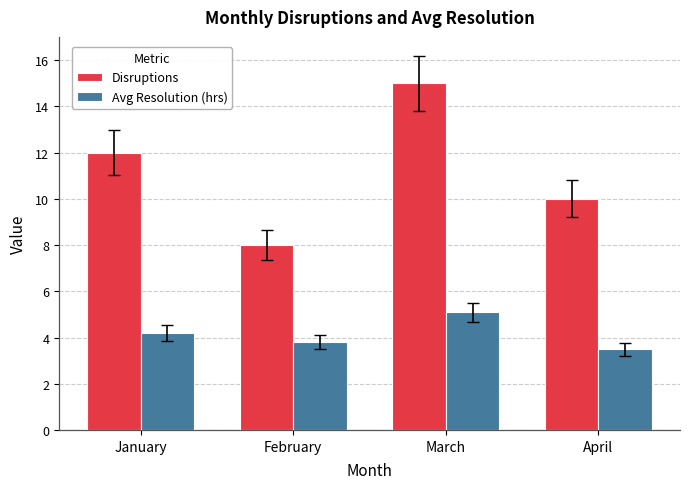

What value does the Disruptions series have at January?

12.0